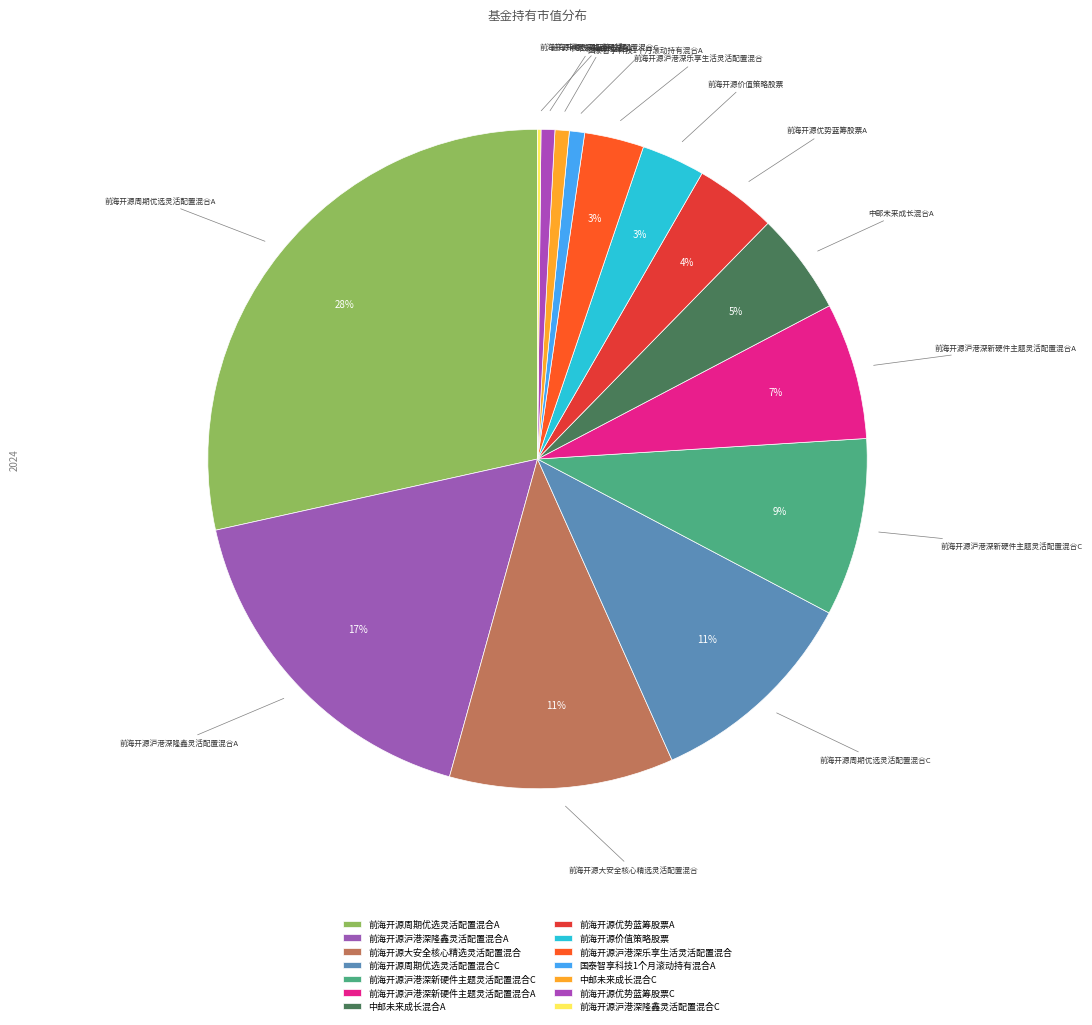

To the nearest percent, what percentage of the pie is 前海开源大安全核心精选灵活配置混合?

11%